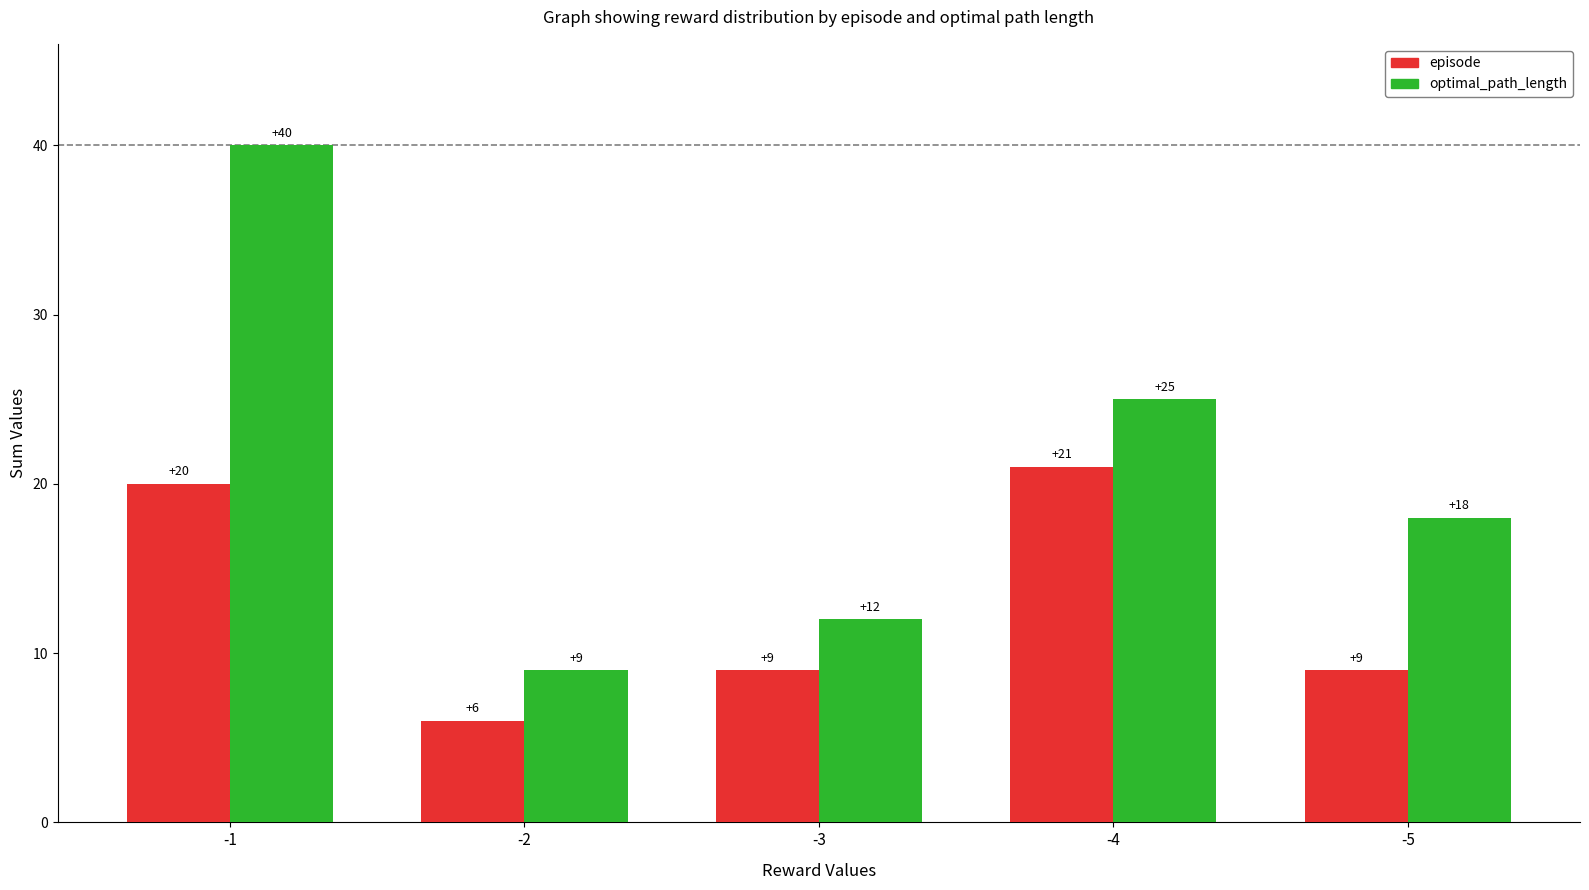

The value of optimal_path_length at -5 is 31. True or false?

False